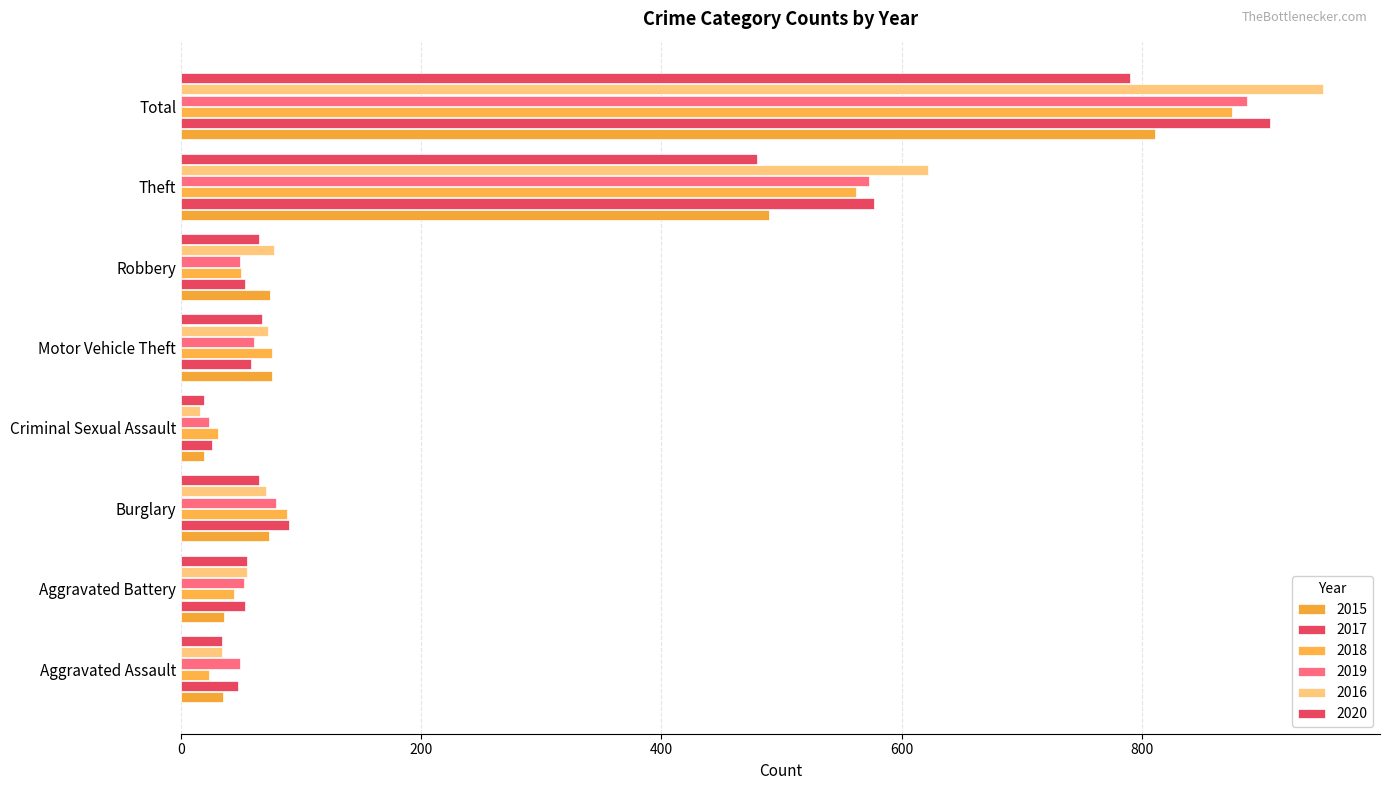

At which label does 2015 first exceed 74?

Motor Vehicle Theft